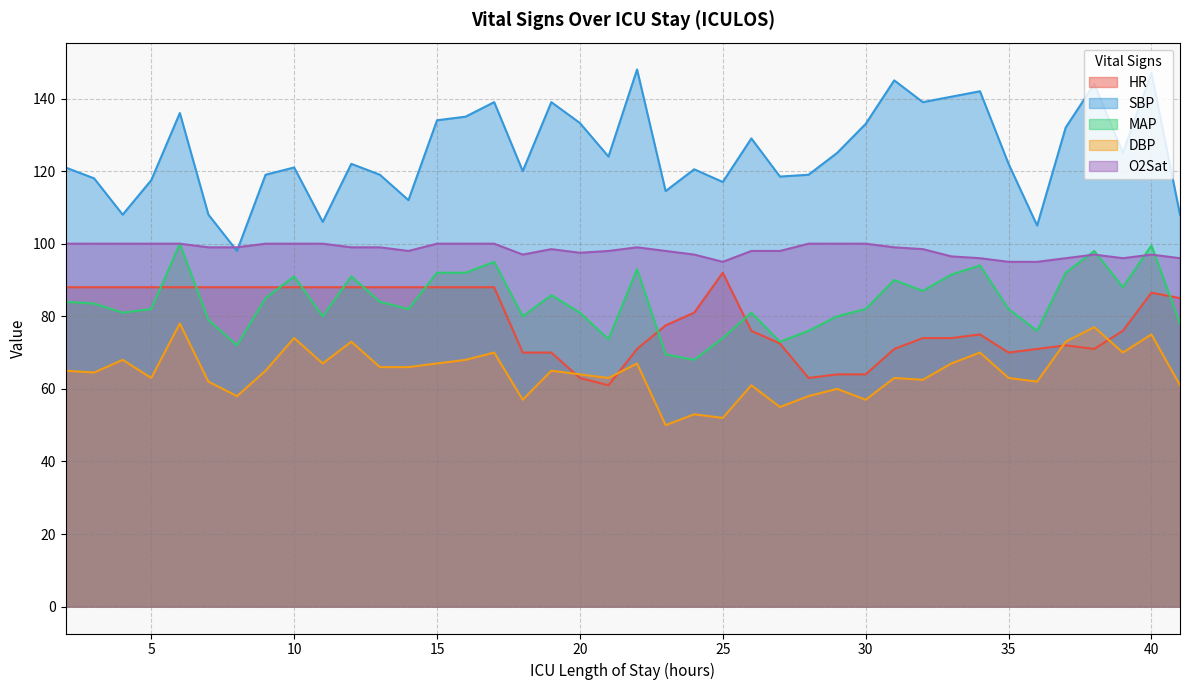

True or false: MAP and SBP cross at least once.

False